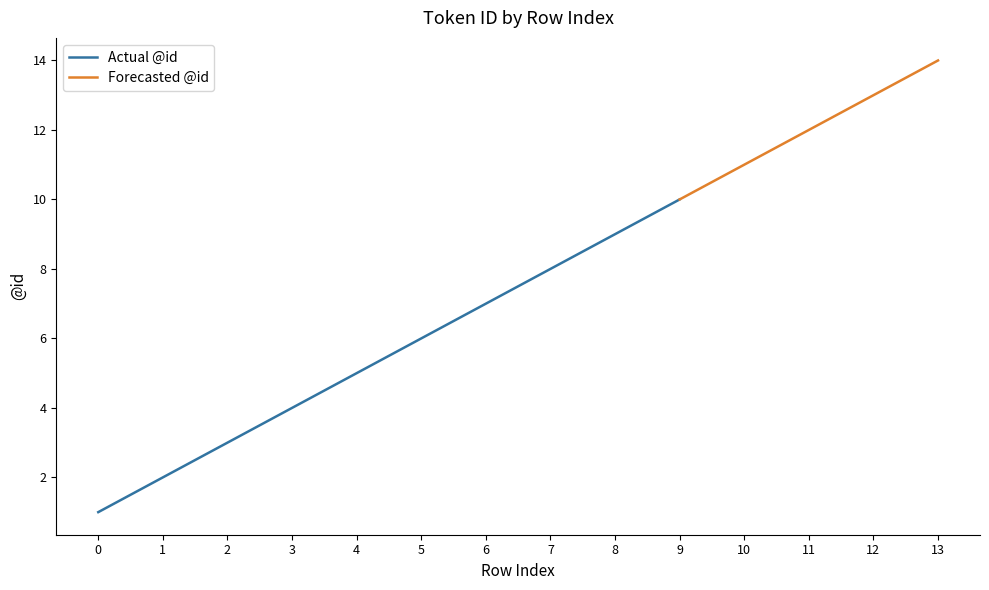

True or false: Actual @id has a value of 6 at 3.

False